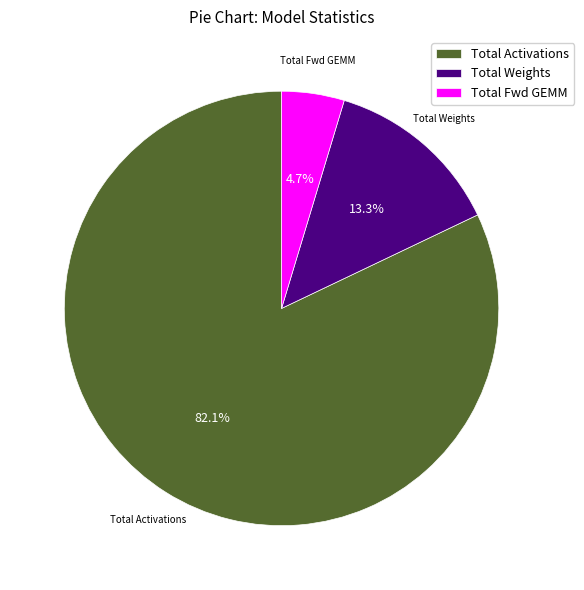

Which slice is the largest?

Total Activations